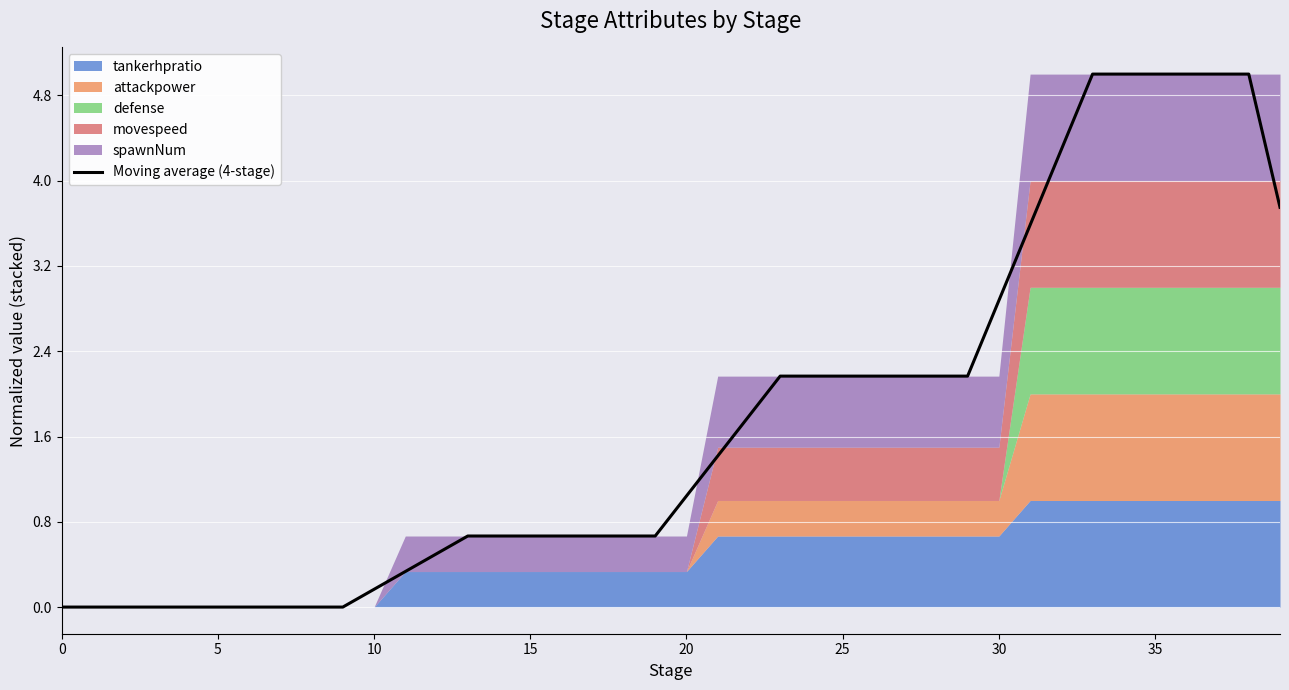

What is the maximum value shown in the chart?

5.0